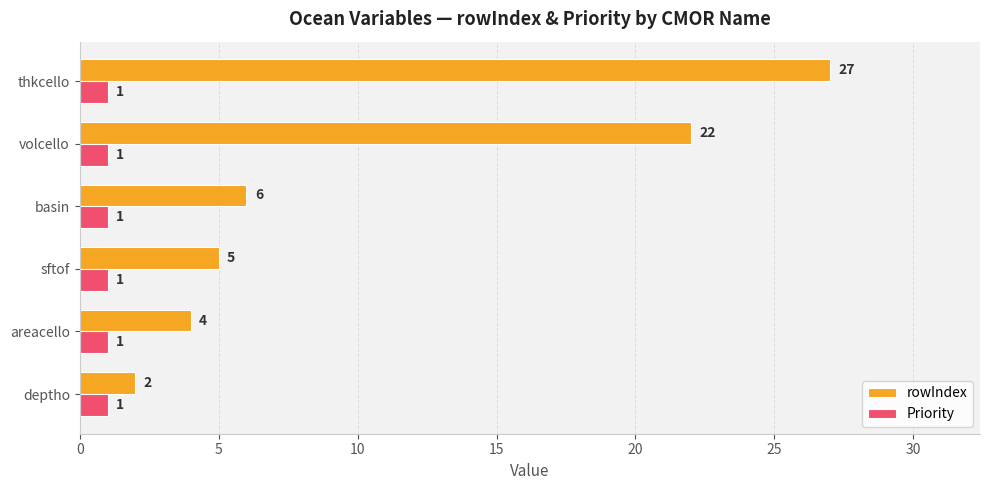

What are all the series names shown in the legend?

rowIndex, Priority